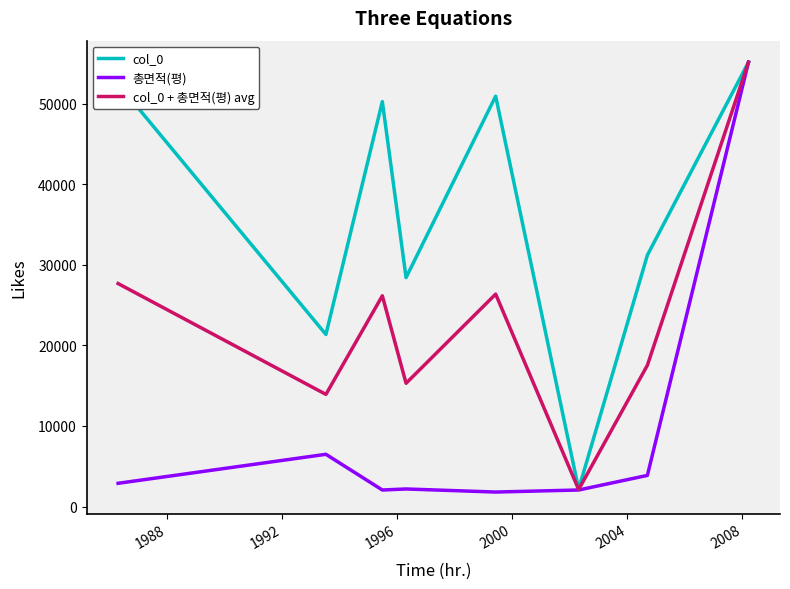

What is the minimum value shown in the chart?

1794.0